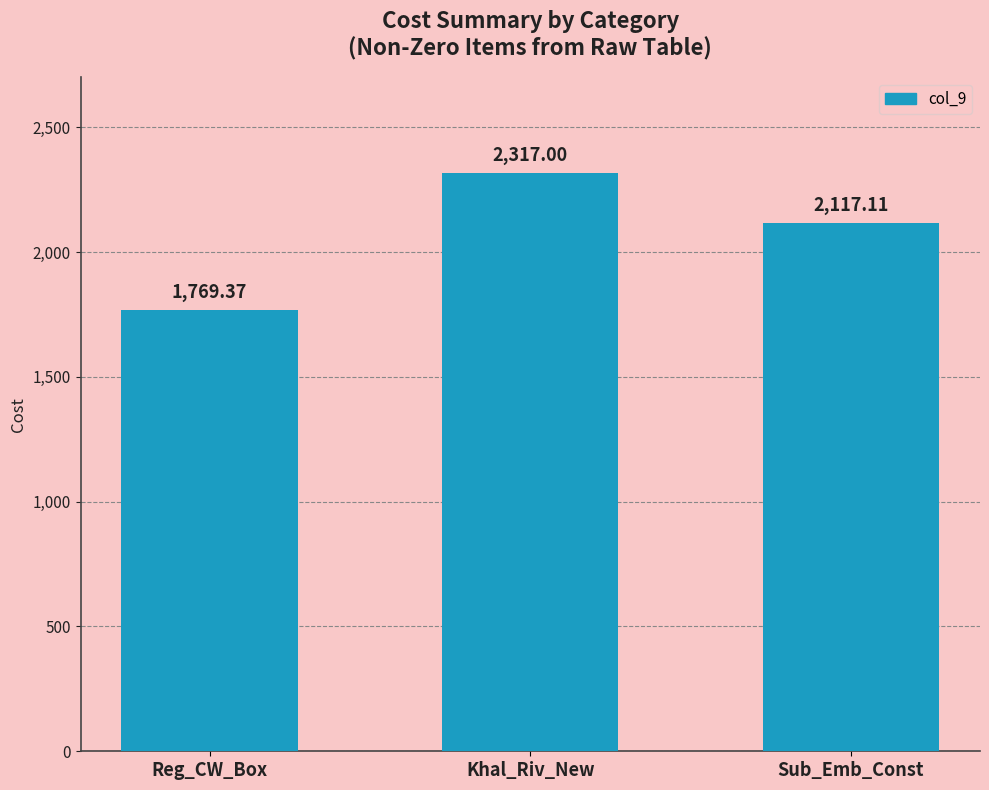

What position from the left is Sub_Emb_Const?

3